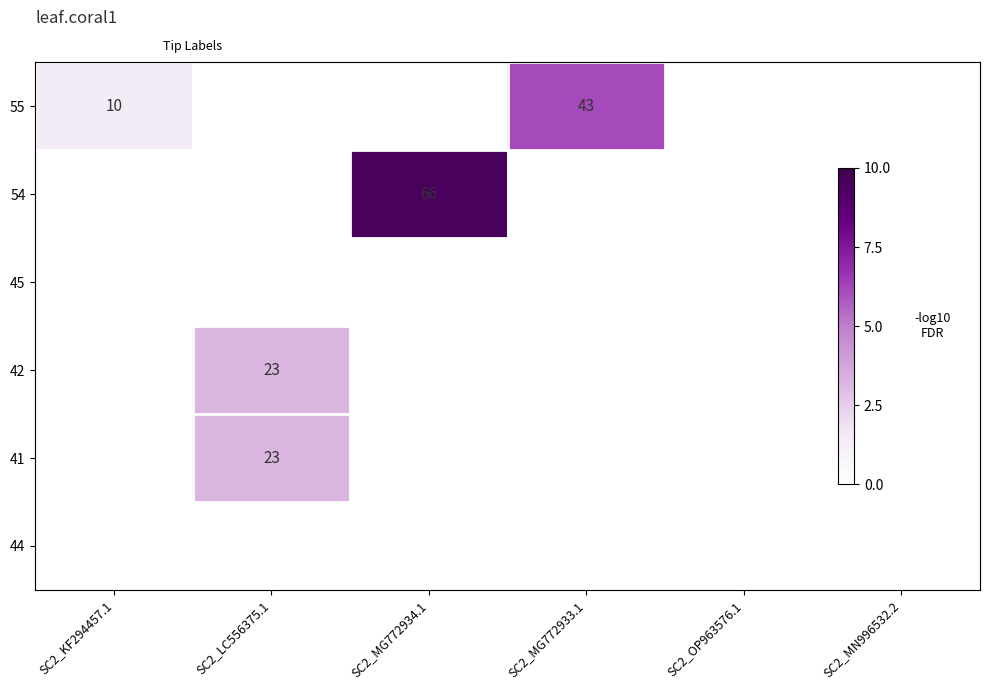

What is the average value of the 41 series?

3.8